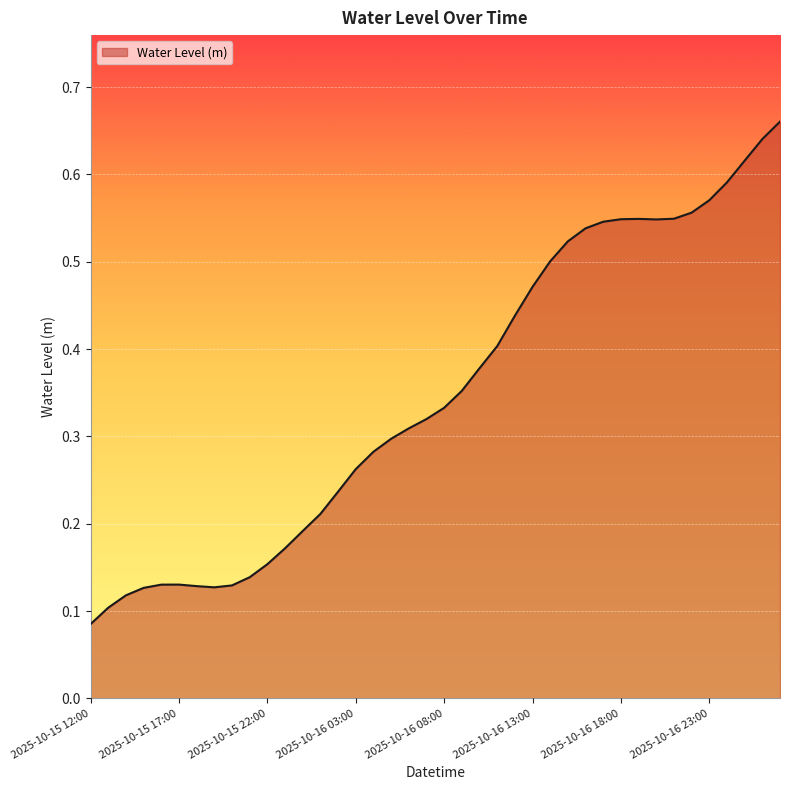

At which category does the chart reach its minimum across all series?

2025-10-15 12:00